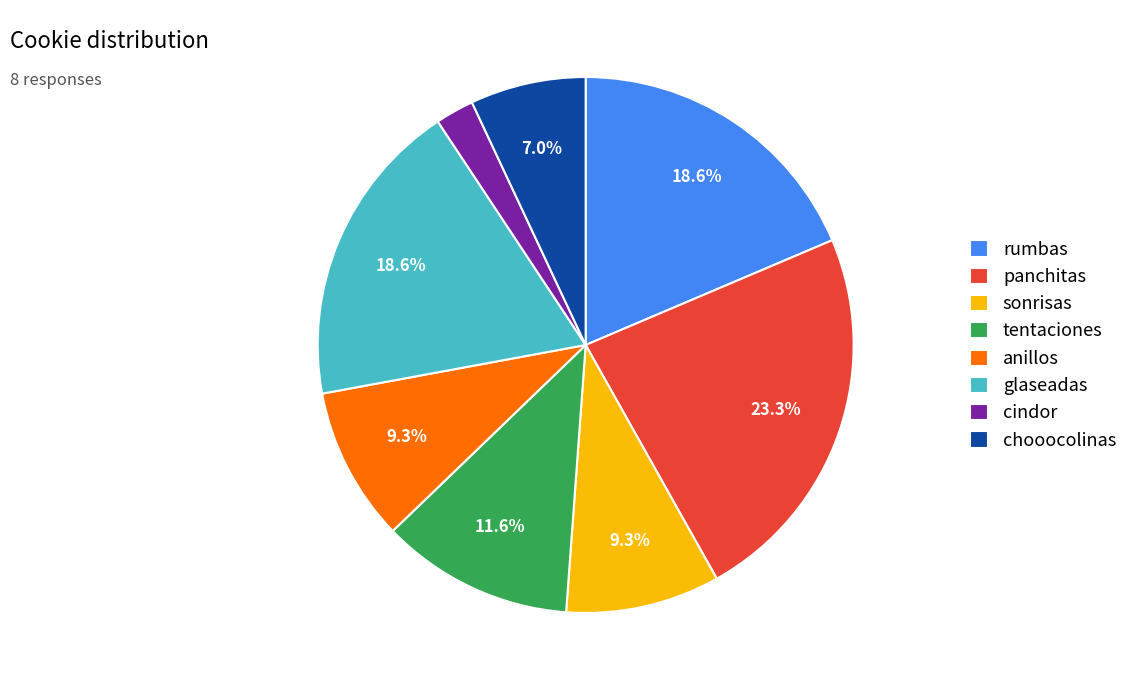

What is the smallest slice in the pie chart?

cindor